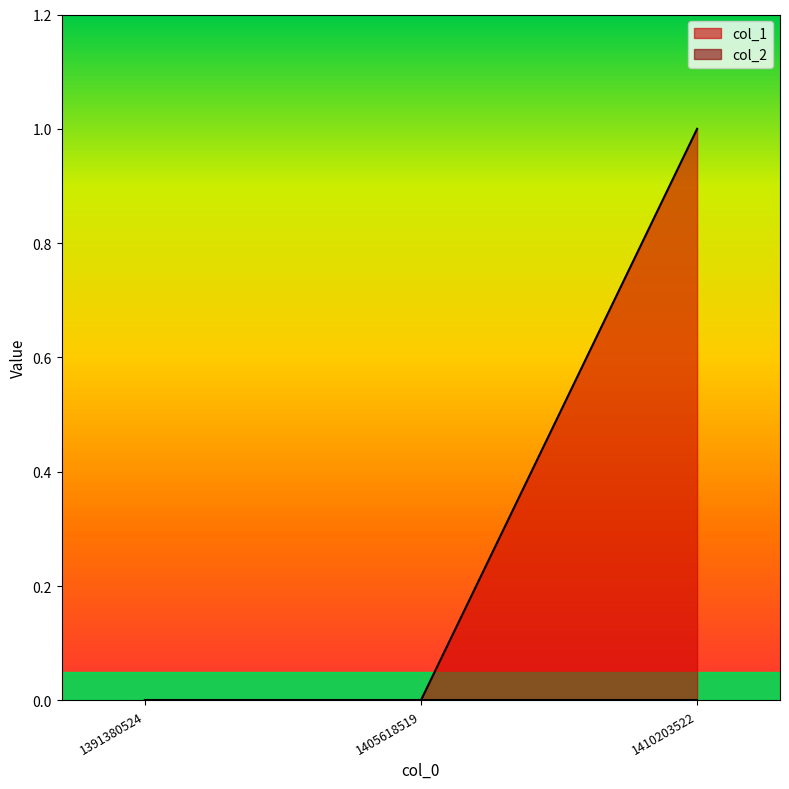

Reading left to right, transcribe all the data shown in this chart.

1391380524=0	1405618519=0	1410203522=1